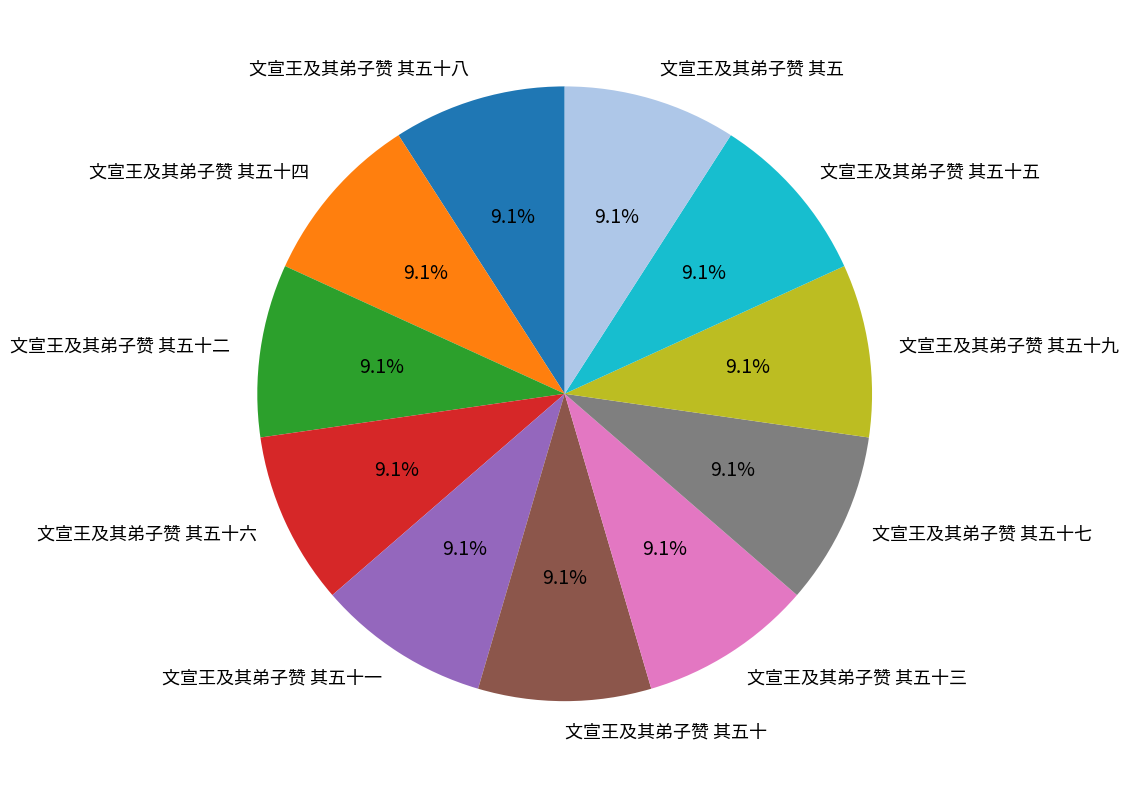

Do 文宣王及其弟子赞 其五十 and 文宣王及其弟子赞 其五十三 together represent more than half of the pie?

No